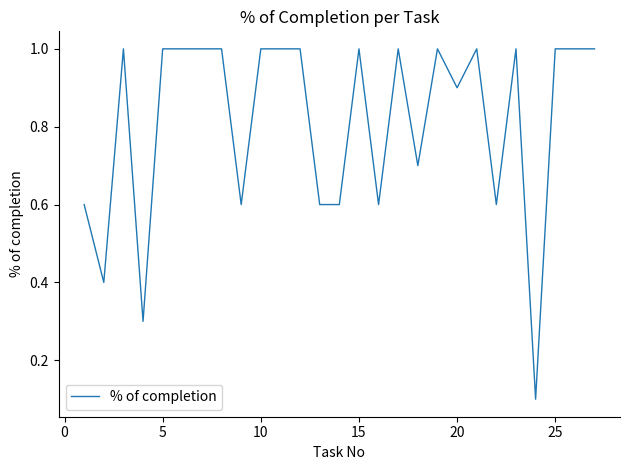

Is this an area chart (filled region under the line)?

No